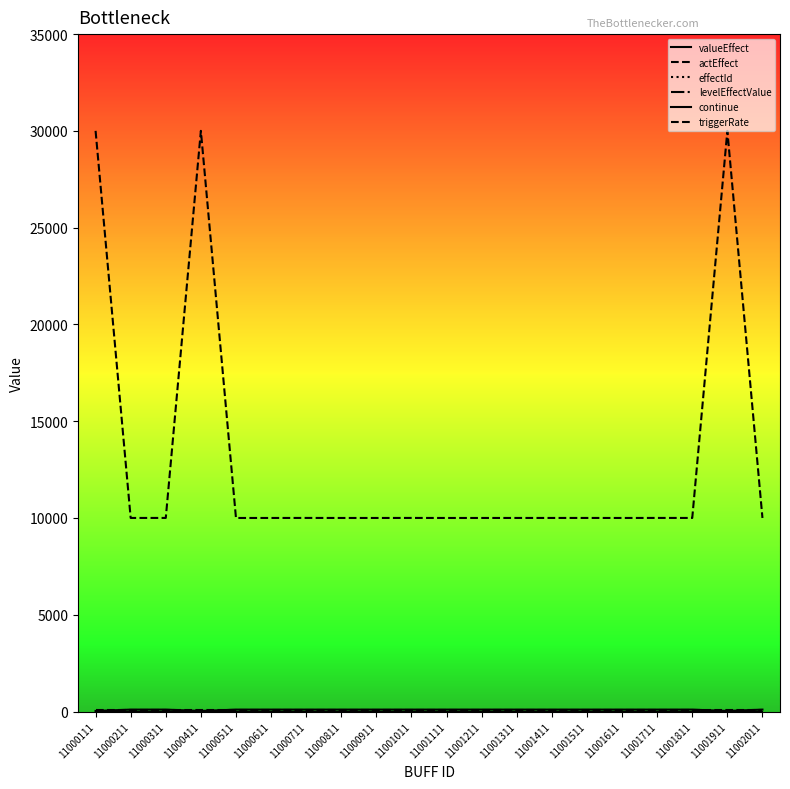

Which series has the largest total across all categories?

actEffect